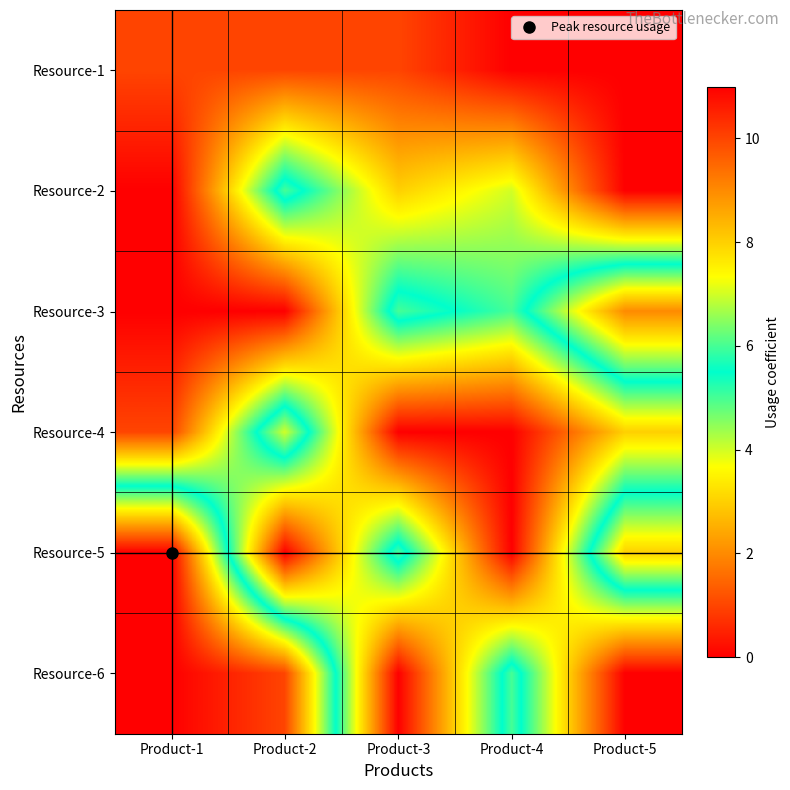

Reading left to right, list all the values displayed in this chart.

Resource-1: Product-1=1	Product-2=1	Product-3=1	Product-4=0	Product-5=0
Resource-2: Product-1=0	Product-2=6	Product-3=3	Product-4=4	Product-5=0
Resource-3: Product-1=0	Product-2=0	Product-3=6	Product-4=5	Product-5=9
Resource-4: Product-1=1	Product-2=7	Product-3=0	Product-4=0	Product-5=3
Resource-5: Product-1=11	Product-2=0	Product-3=6	Product-4=0	Product-5=8
Resource-6: Product-1=11	Product-2=10	Product-3=0	Product-4=6	Product-5=0